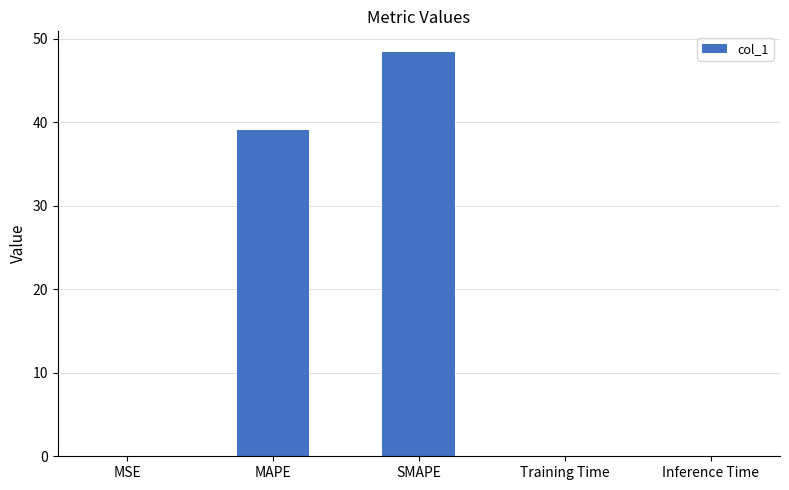

How many distinct data groups are displayed?

1